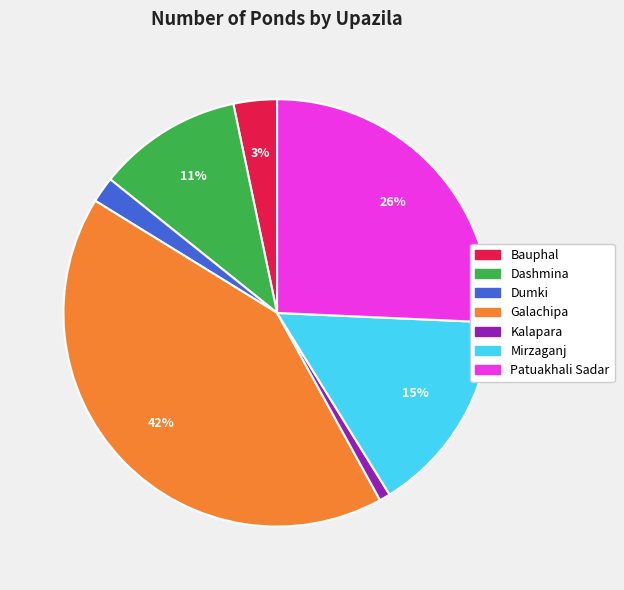

Which category has the biggest portion of the pie?

Galachipa